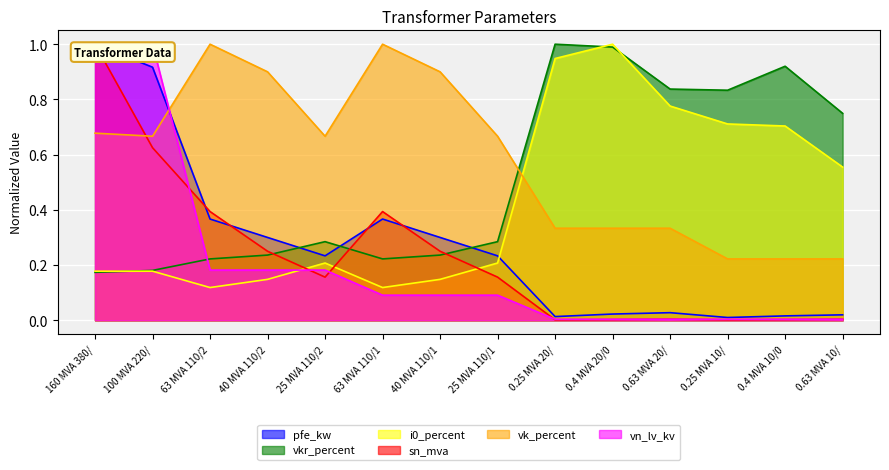

How many distinct data groups are displayed?

6